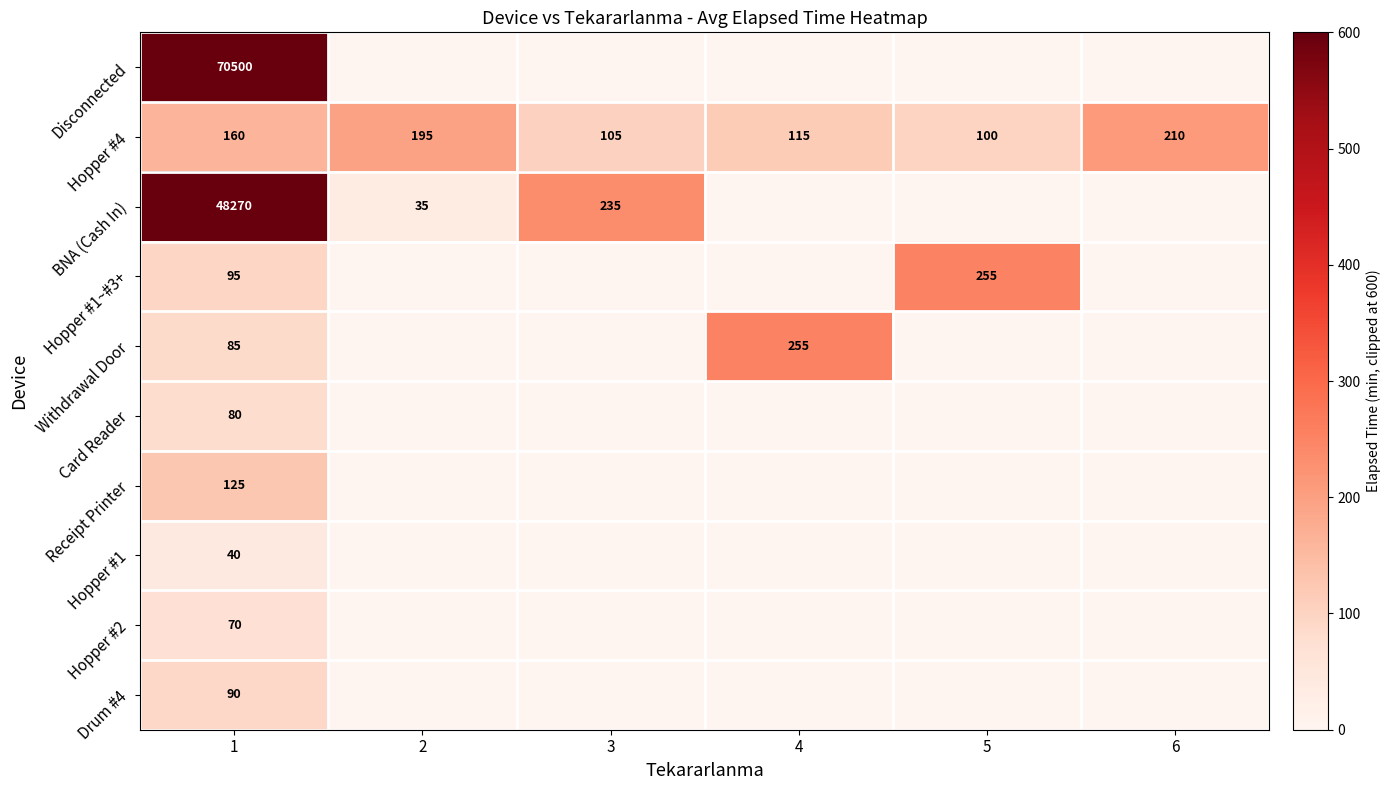

At 1, list the series in order from largest to smallest.

Disconnected, BNA (Cash In), Hopper #4, Receipt Printer, Hopper #1~#3+, Drum #4, Withdrawal Door, Card Reader, Hopper #2, Hopper #1